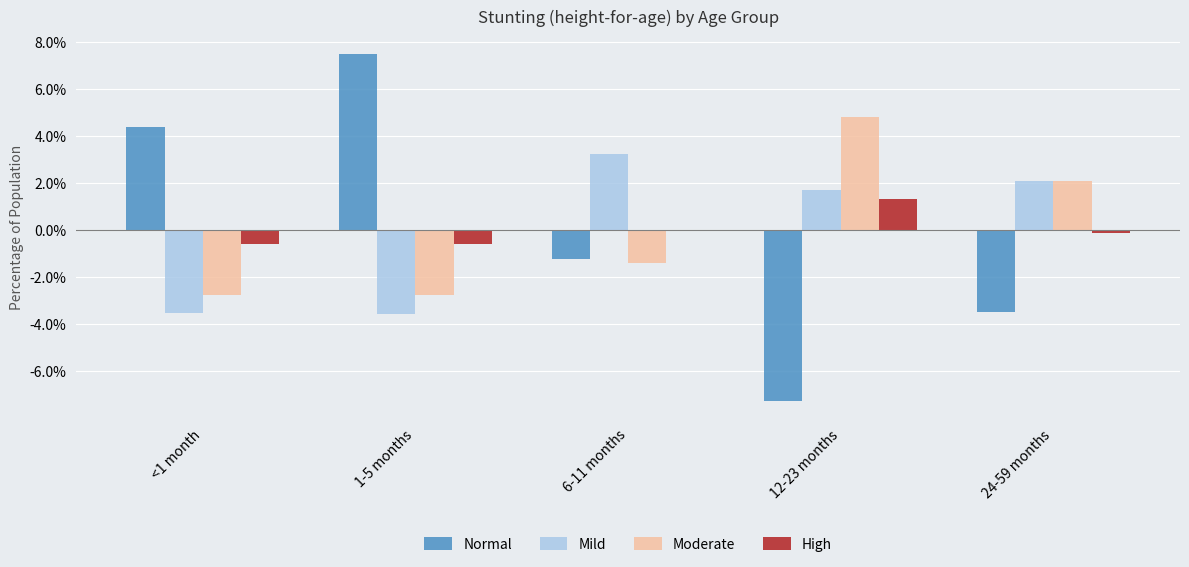

What is the label of the 2nd bar from the left?

1-5 months